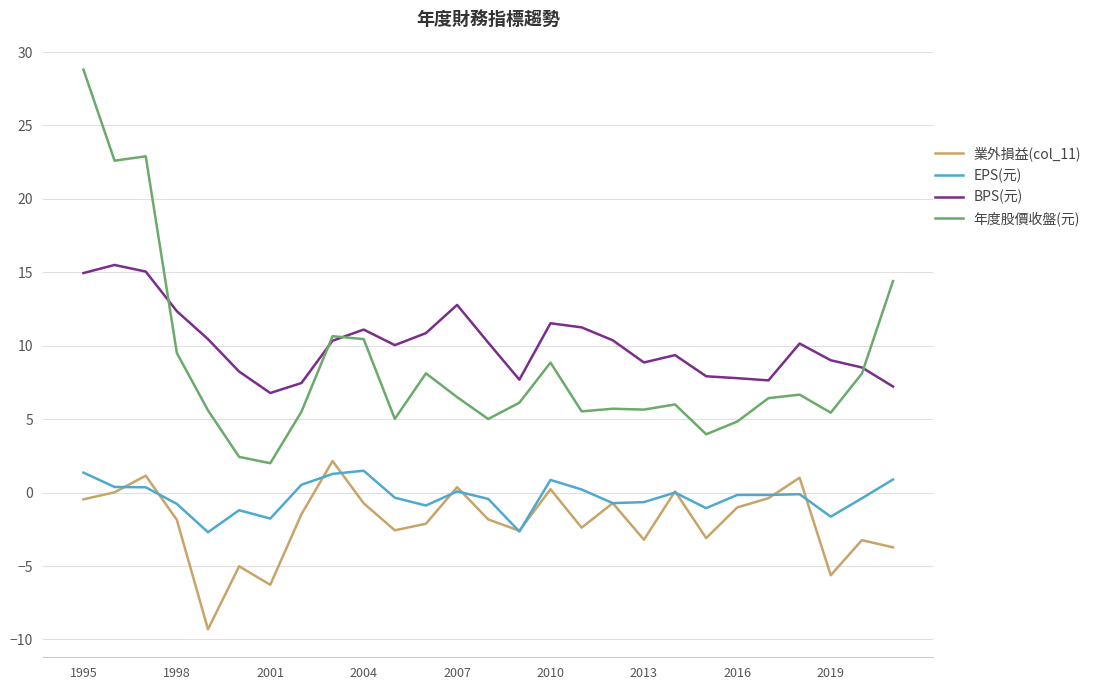

True or false: 年度股價收盤(元) and EPS(元) cross at least once.

False